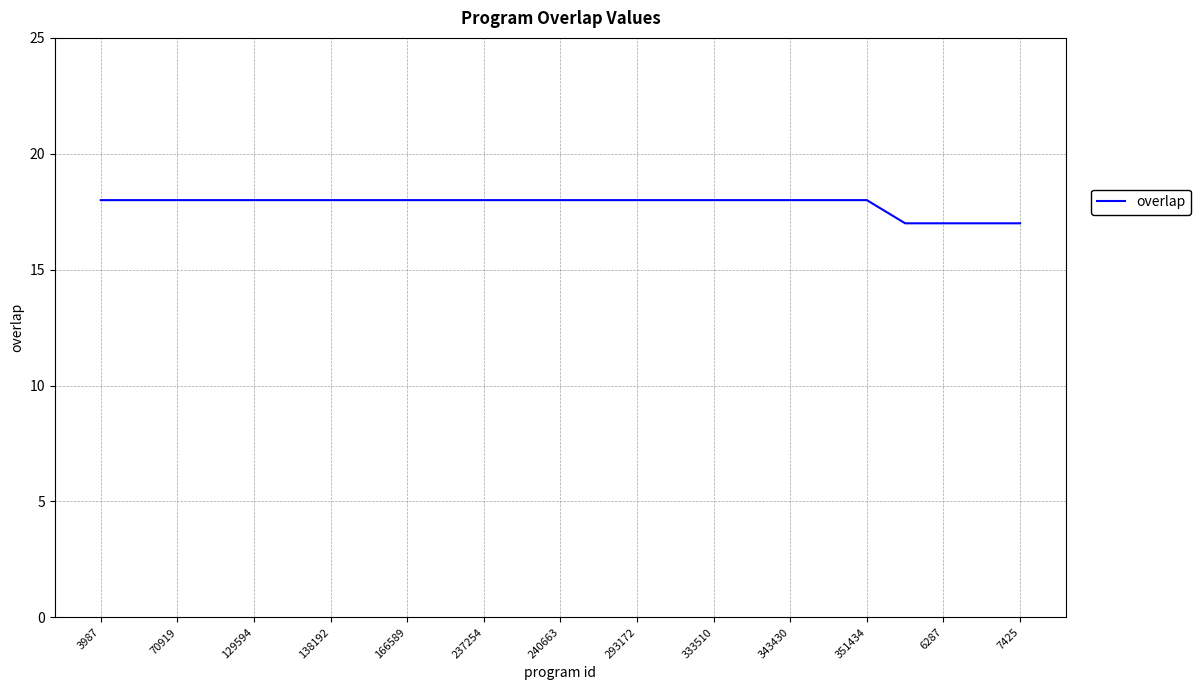

What is the minimum value shown in the chart?

17